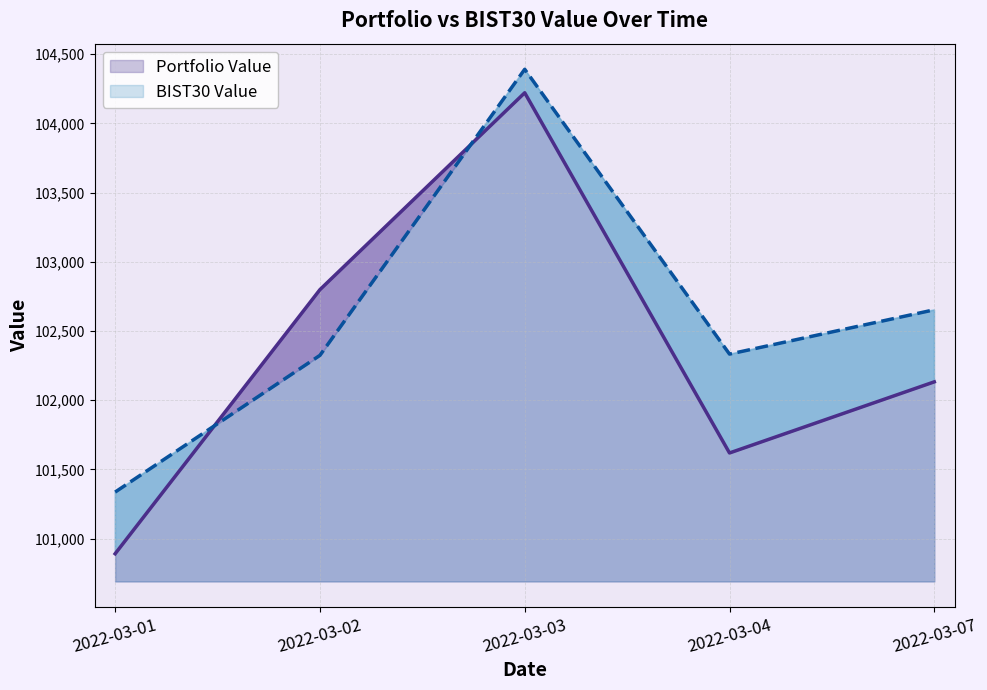

The value of BIST30 Value at 2022-03-01 is 59791.4. True or false?

False